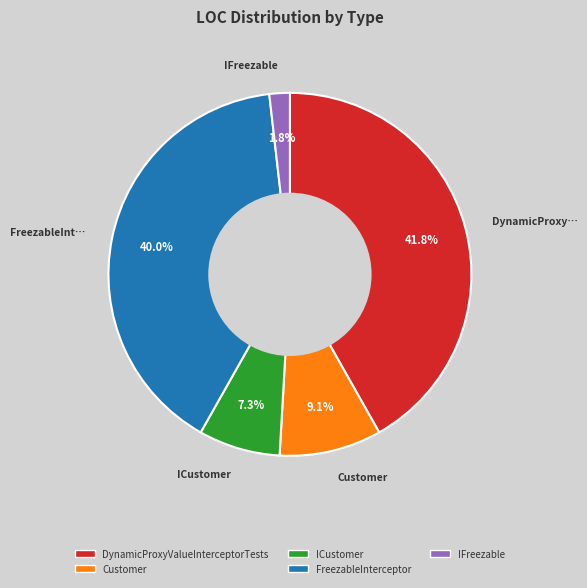

Is there a majority slice in this chart?

No